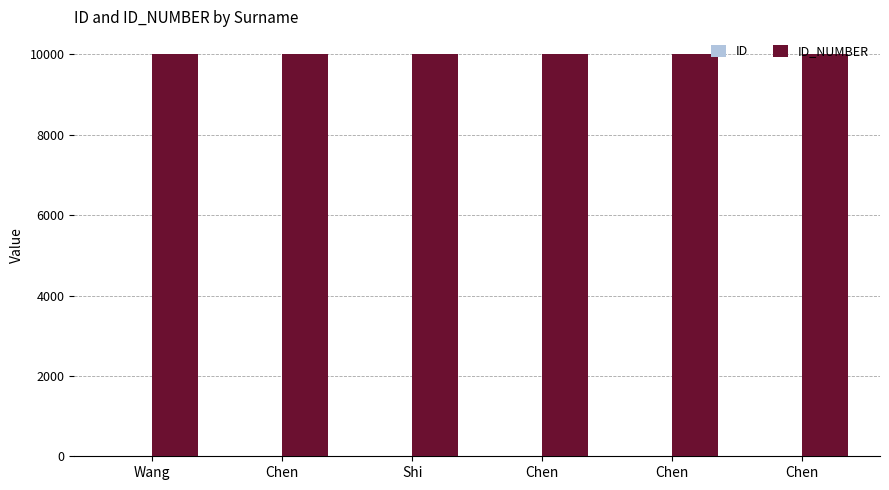

How many distinct data groups are displayed?

2